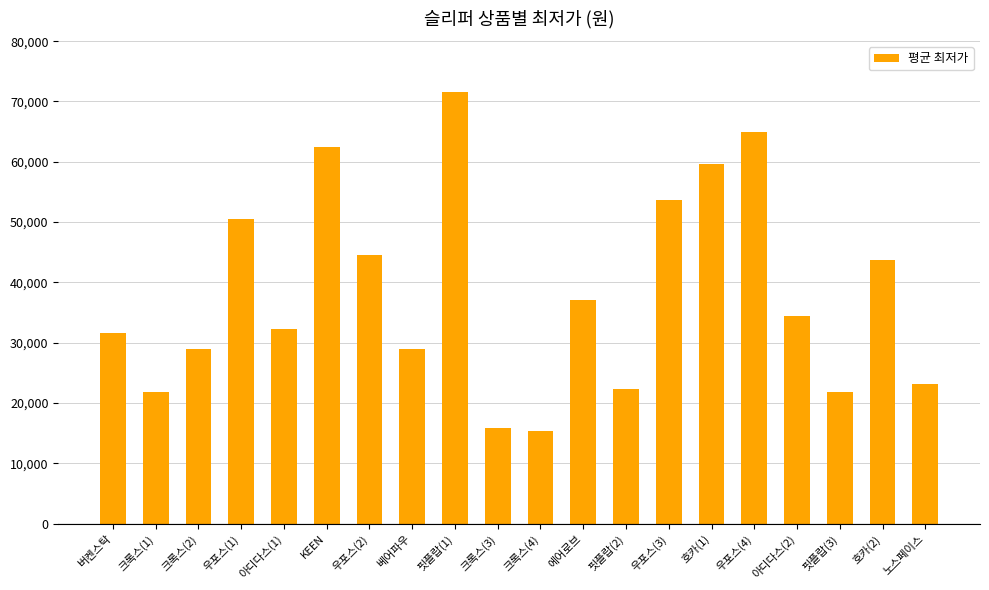

Approximately how many times larger is the value at 핏플랍(2) compared to 핏플랍(3)?

1.0